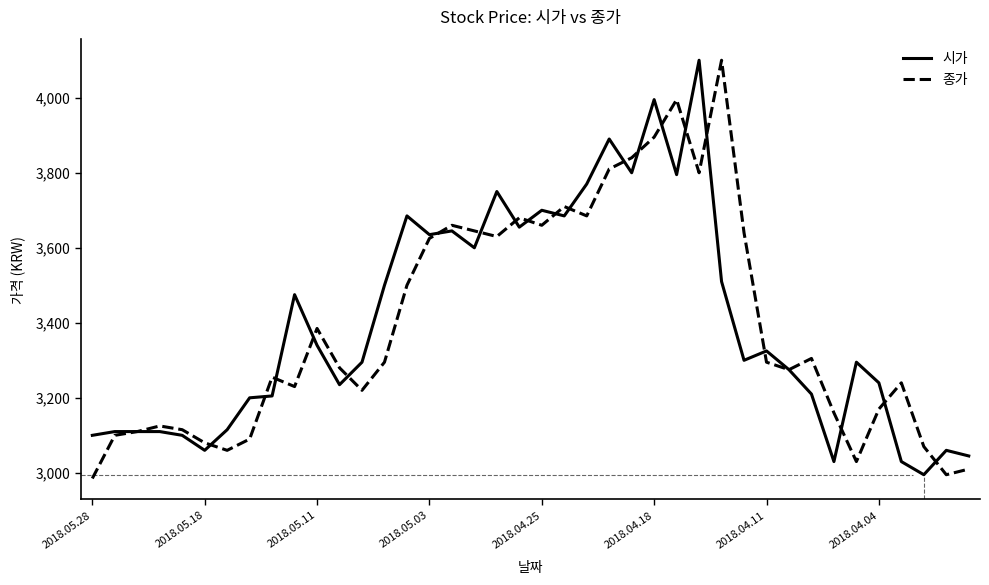

What is the maximum value for 시가?

4100